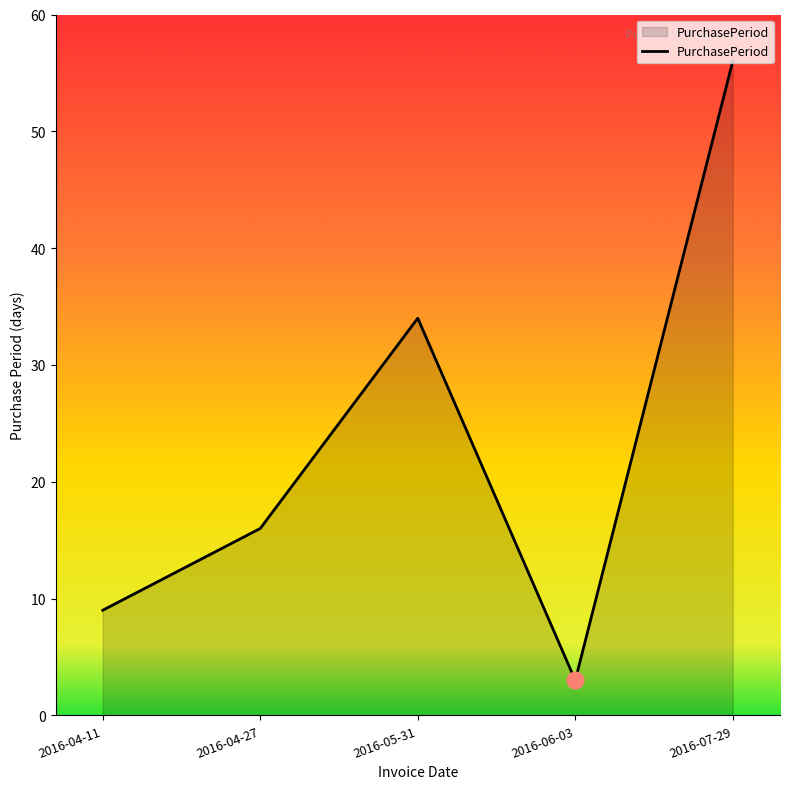

Reading left to right, extract all data points from this chart.

2016-04-11=9	2016-04-27=16	2016-05-31=34	2016-06-03=3	2016-07-29=56